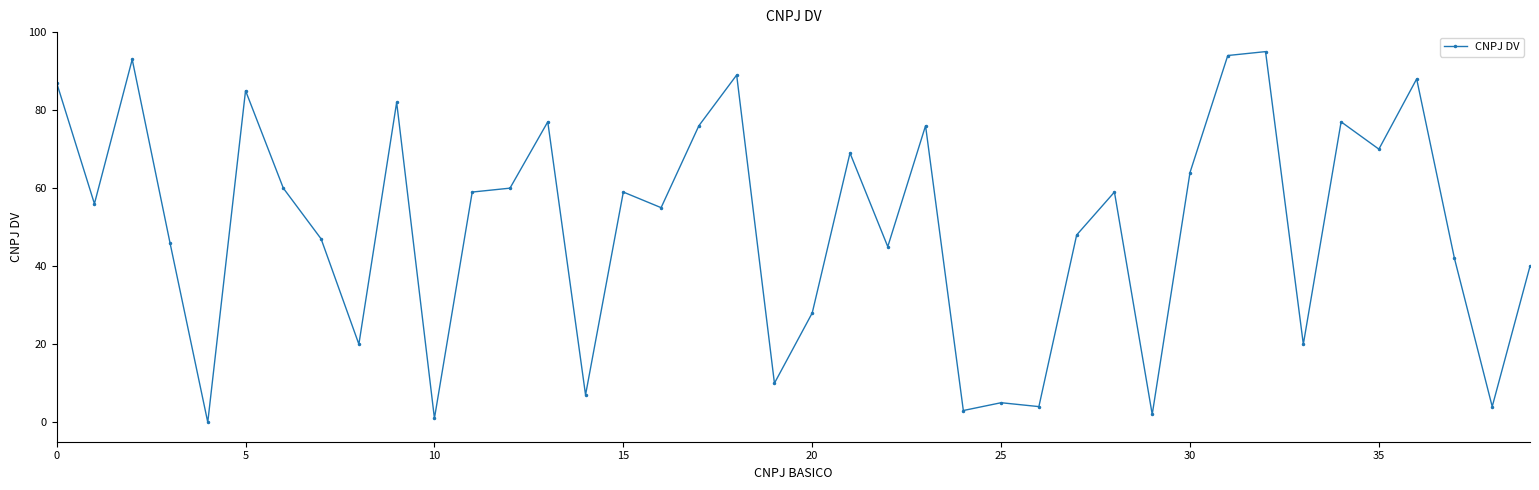

True or false: there are more than 1 points higher than both neighbors.

True